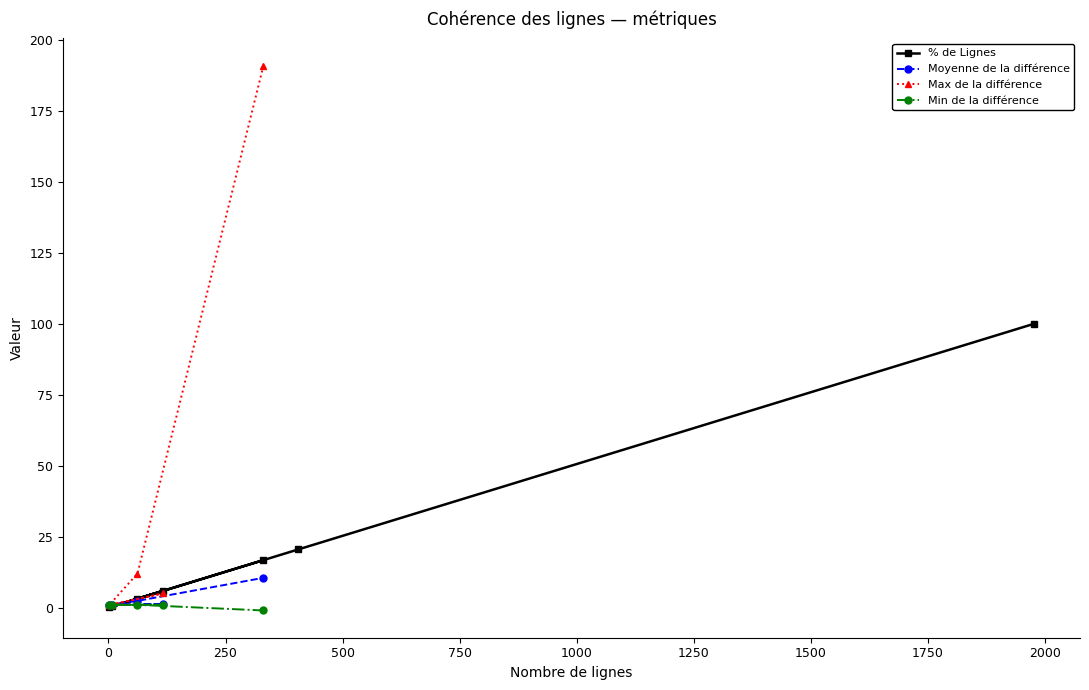

What is the difference between the maximum and second lowest values?

99.6